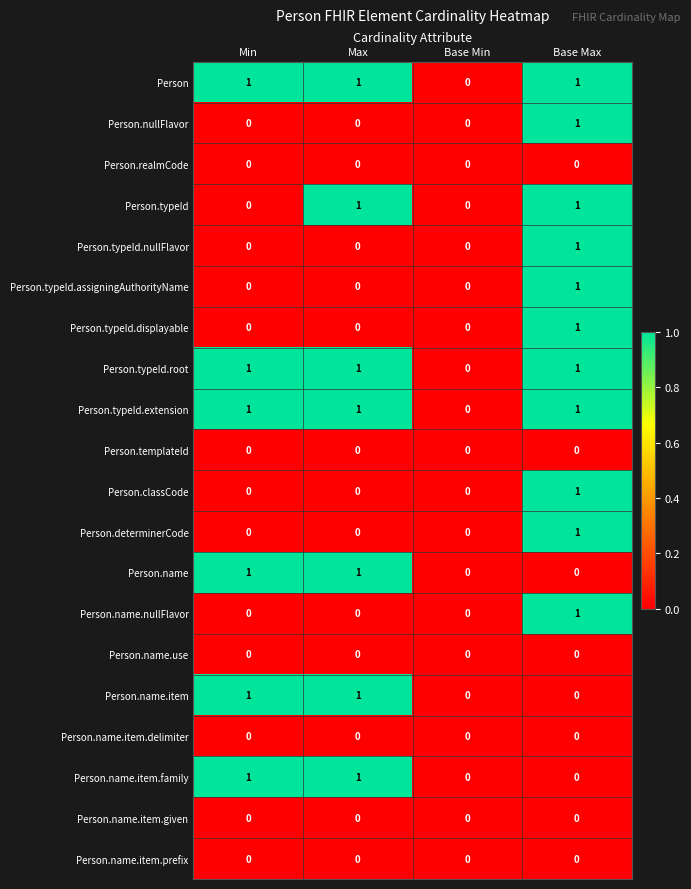

Is it true that Person.typeId.nullFlavor equals 0 at Max?

True